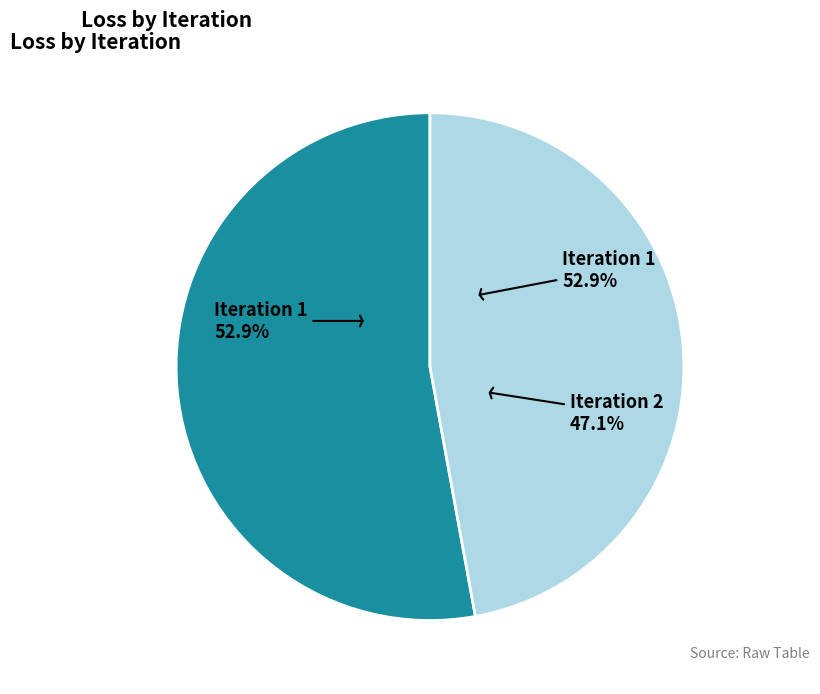

Rank the categories by value from lowest to highest.

Iteration 2, Iteration 1